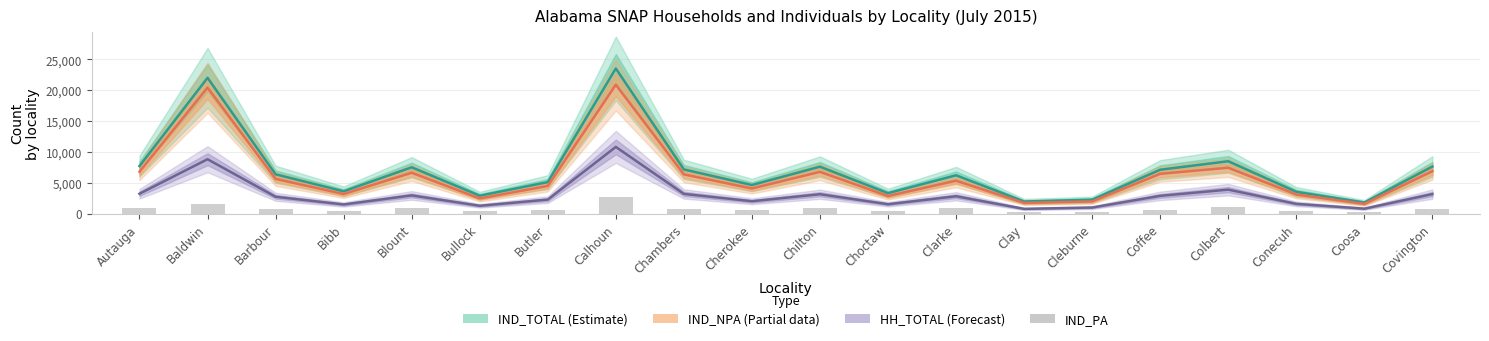

What is the difference between the maximum and minimum values in the IND_TOTAL series?

21732